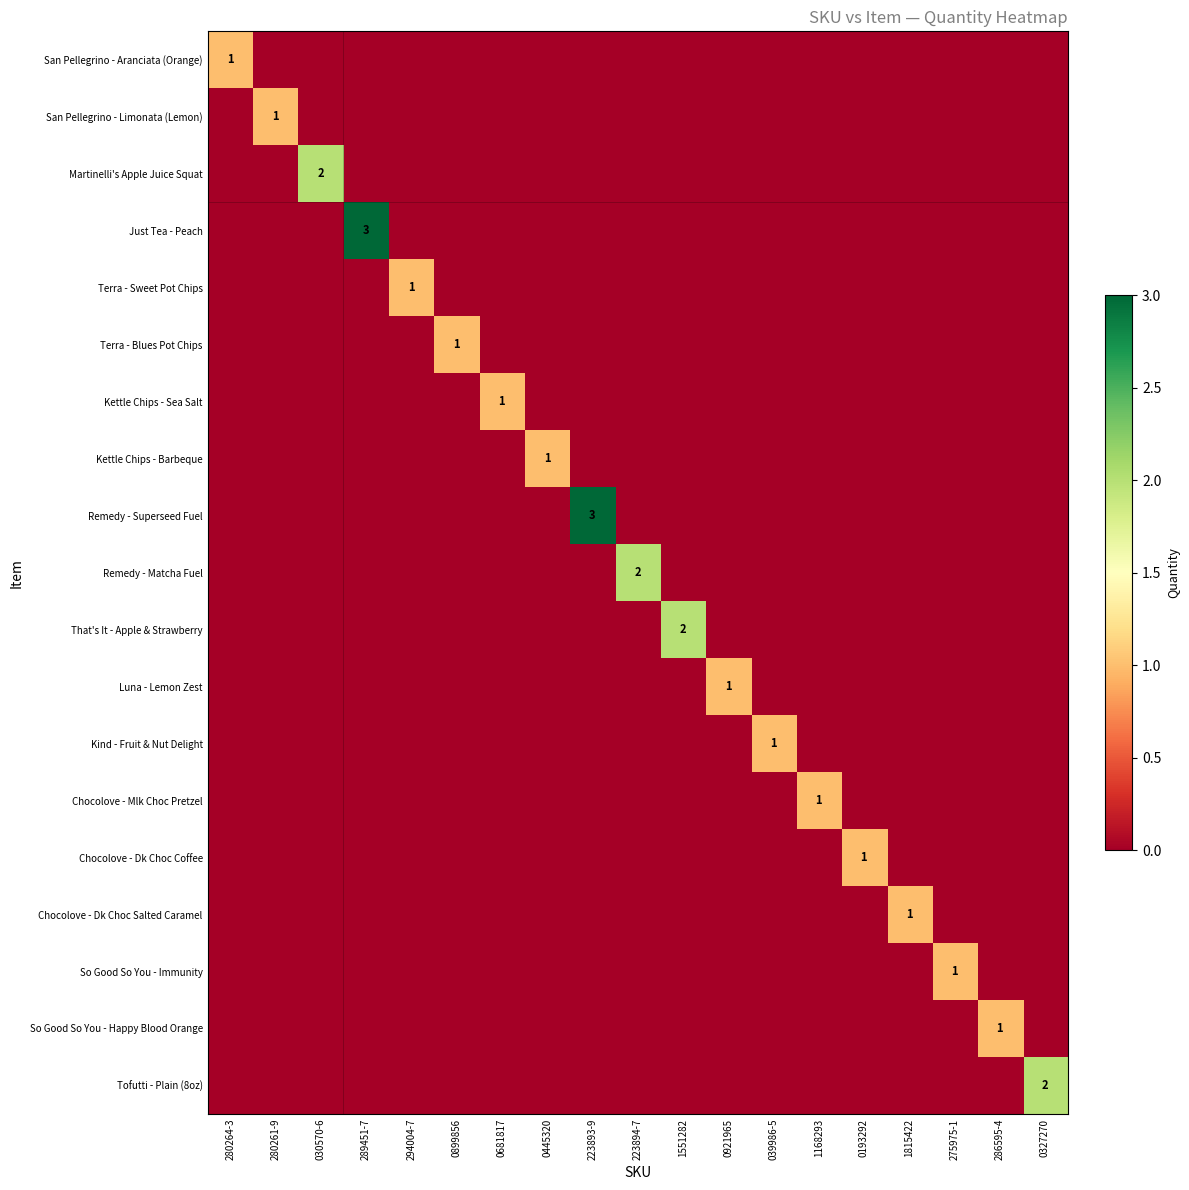

Between 280264-3 and 039986-5, which series saw the biggest shift?

San Pellegrino - Aranciata (Orange)